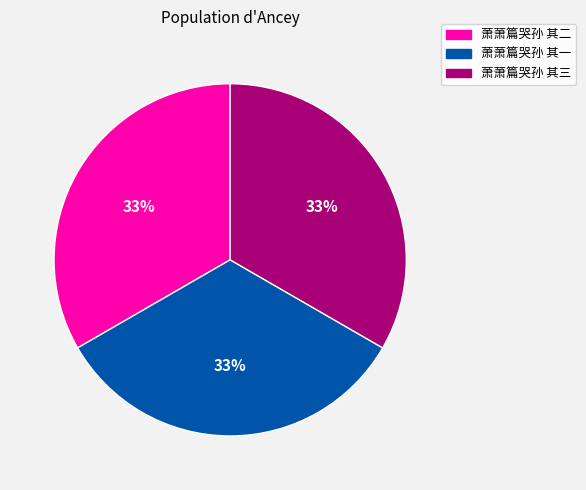

What is the ratio of the value at 萧萧篇哭孙 其二 to the value at 萧萧篇哭孙 其三?

1.0